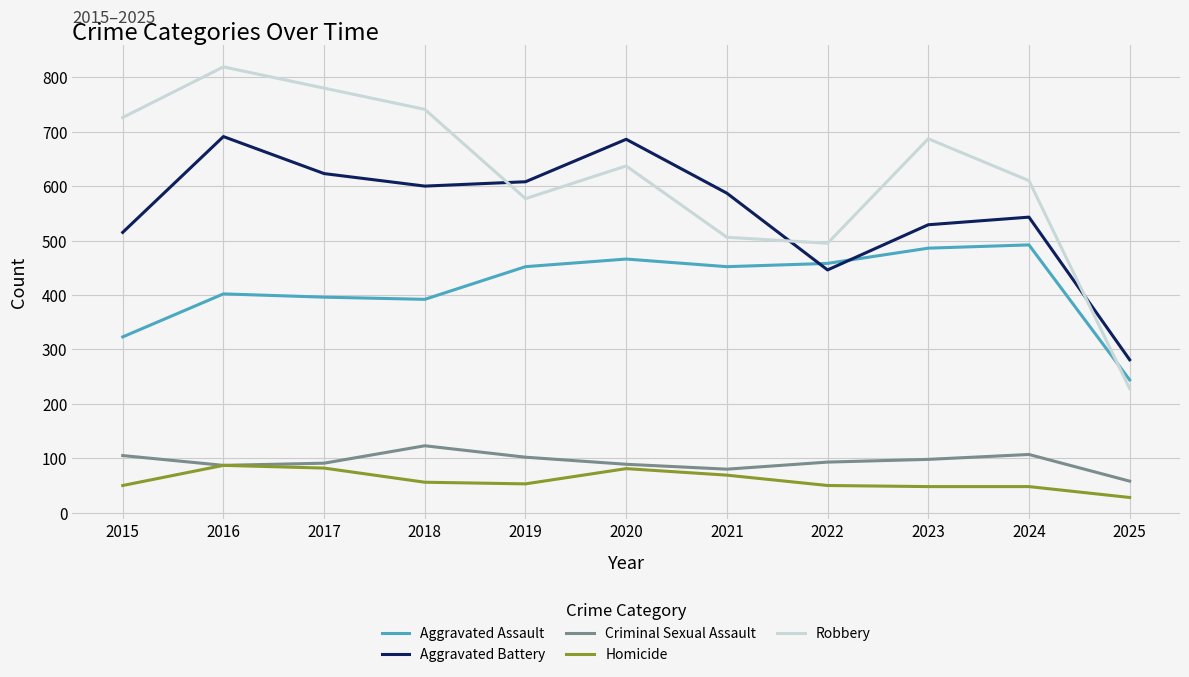

The value of Aggravated Assault at 2023 is 486. True or false?

True